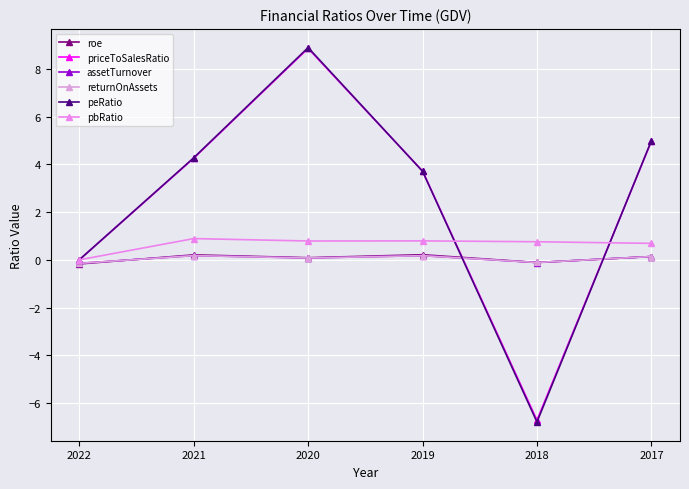

True or false: returnOnAssets has a value of -0.1 at 2022.

True